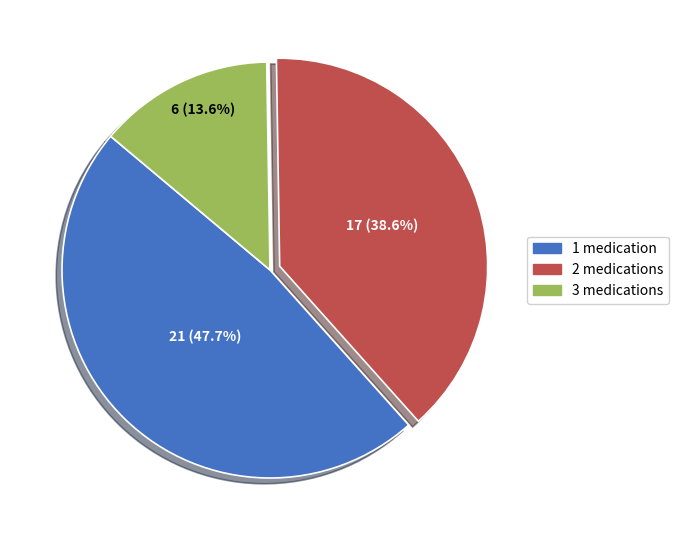

Rank the categories by value from lowest to highest.

3 medications, 2 medications, 1 medication